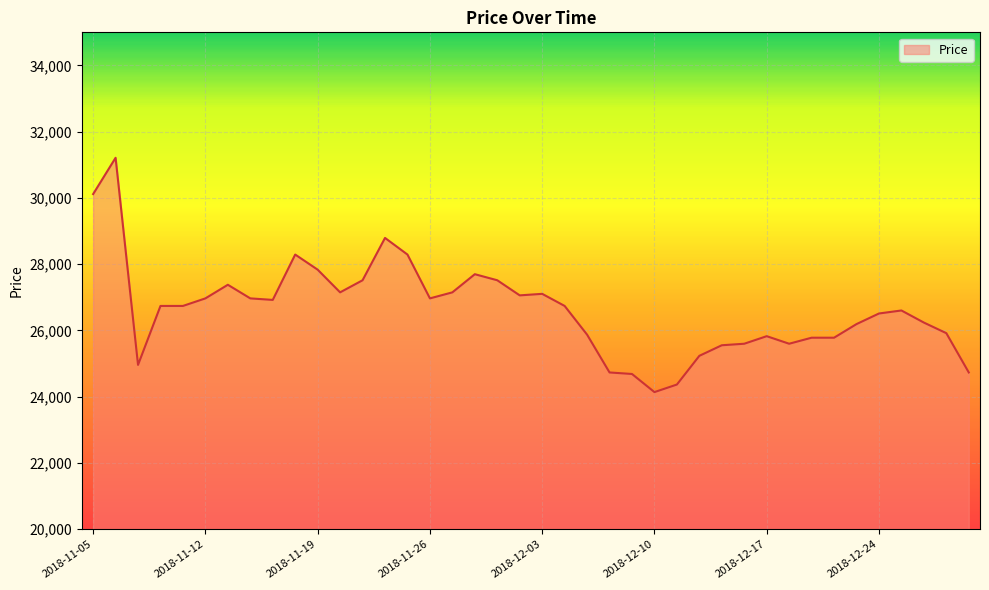

What is the greatest value displayed?

31213